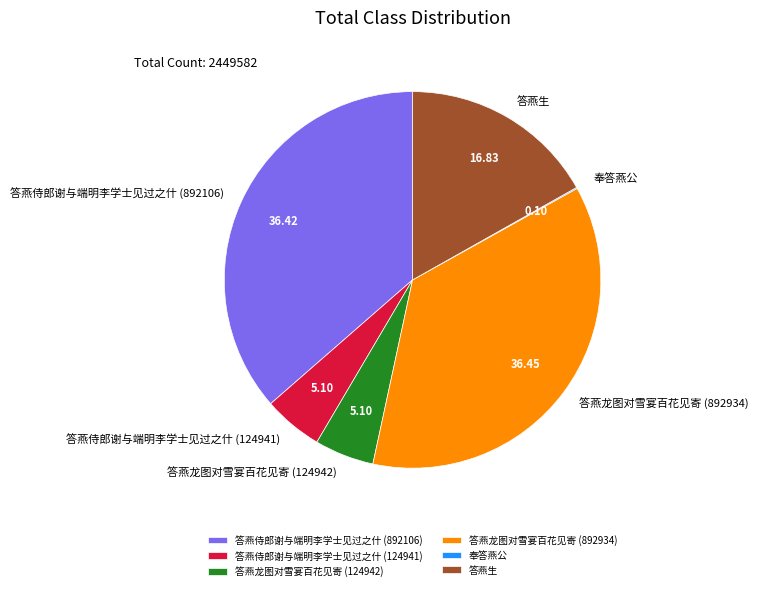

Does any single category account for the majority?

No